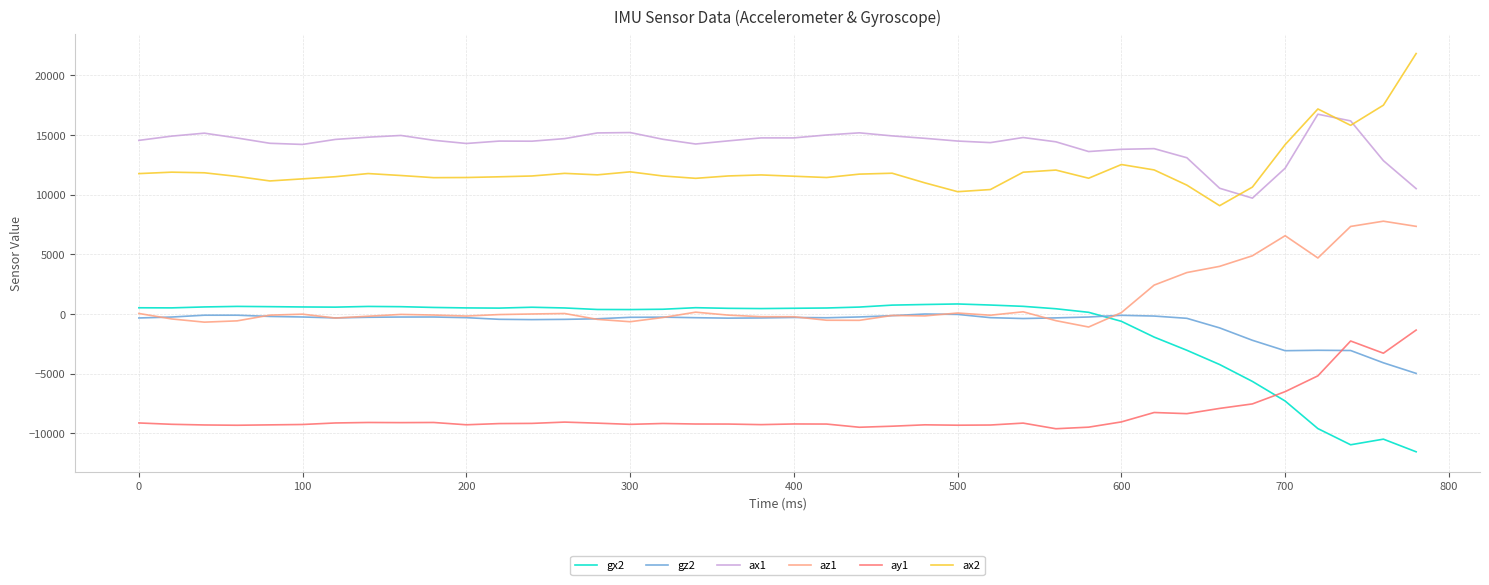

Which series has the largest total across all categories?

ax1